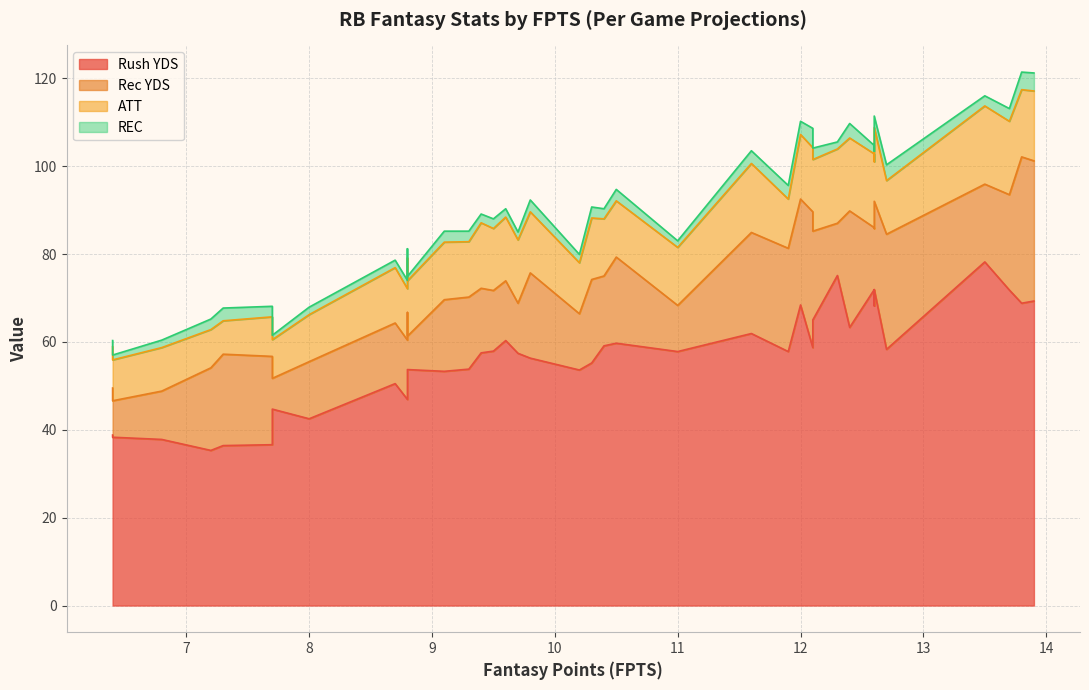

Which series has the largest total across all categories?

Rush YDS